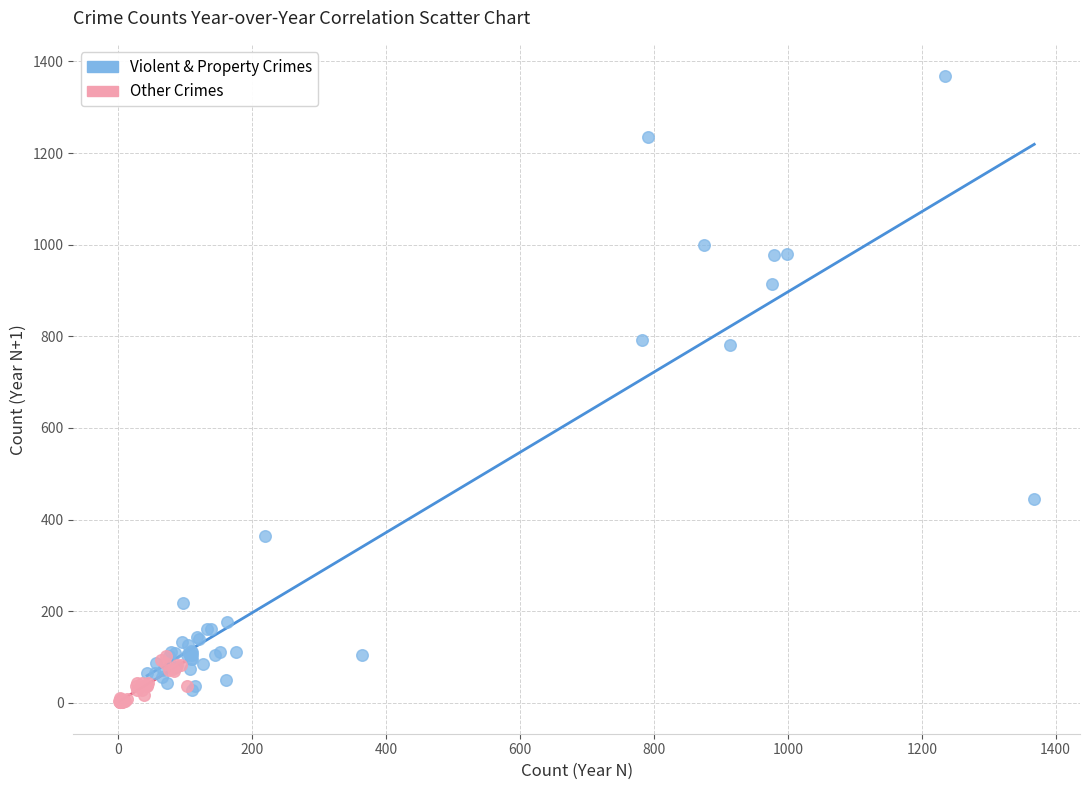

Which series has the widest spread of Y values?

Violent & Property Crimes